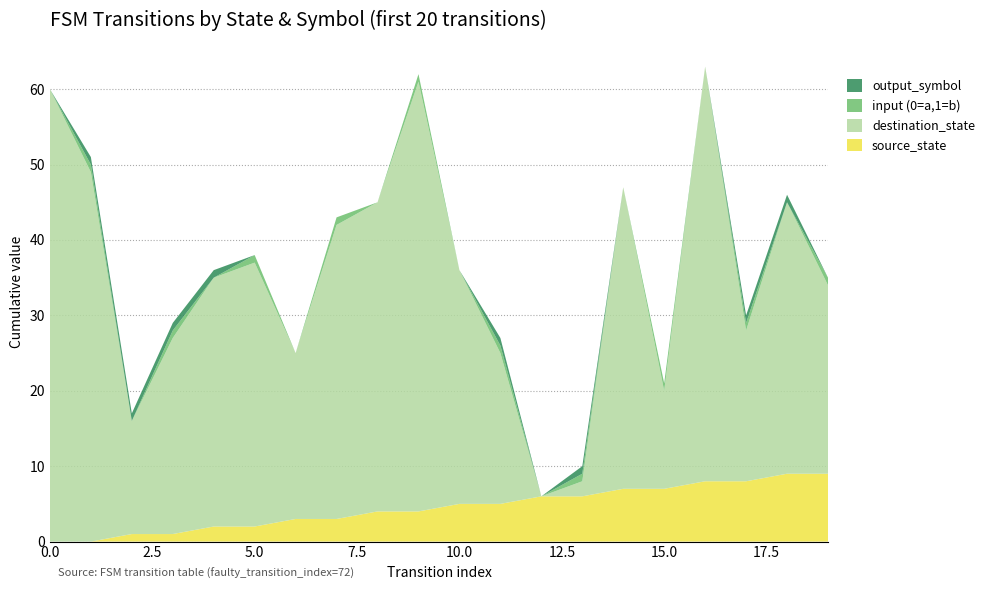

Reading right to left, extract all data points from this chart.

source_state: 9	9	8	8	7	7	6	6	5	5	4	4	3	3	2	2	1	1	0	0
destination_state: 25	36	20	55	13	40	2	0	20	31	57	41	39	22	35	33	26	15	49	60
input_num (0=a,1=b): 1	0	1	0	1	0	1	0	1	0	1	0	1	0	1	0	1	0	1	0
output_symbol: 0	1	1	0	0	0	1	0	1	0	0	0	0	0	0	1	1	1	1	0